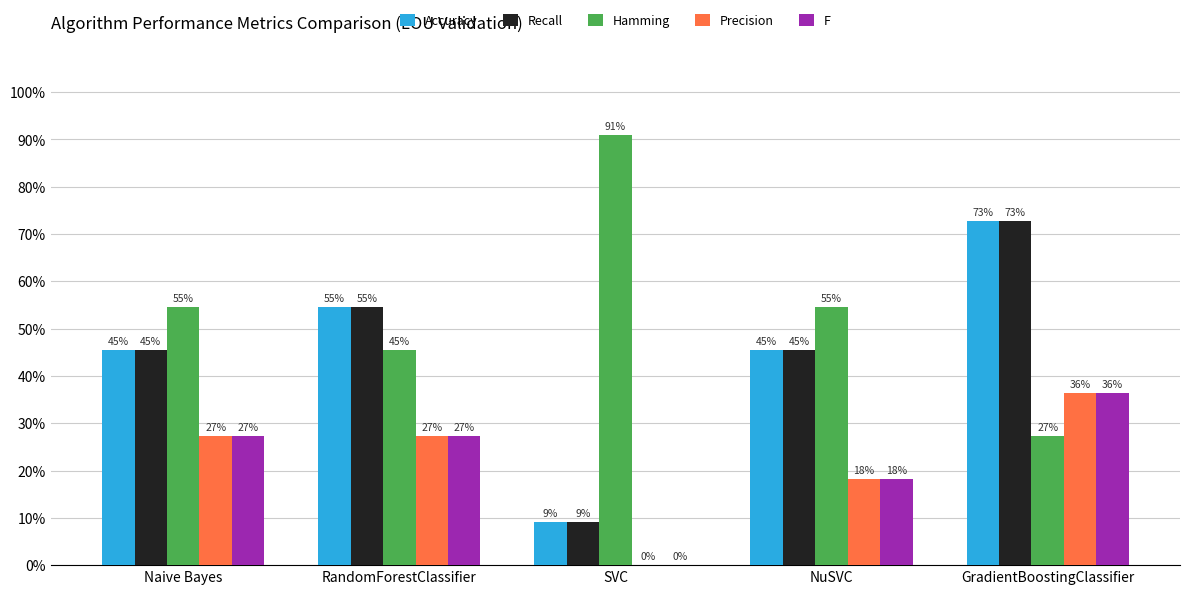

The value of Precision at RandomForestClassifier is 0.3. True or false?

True